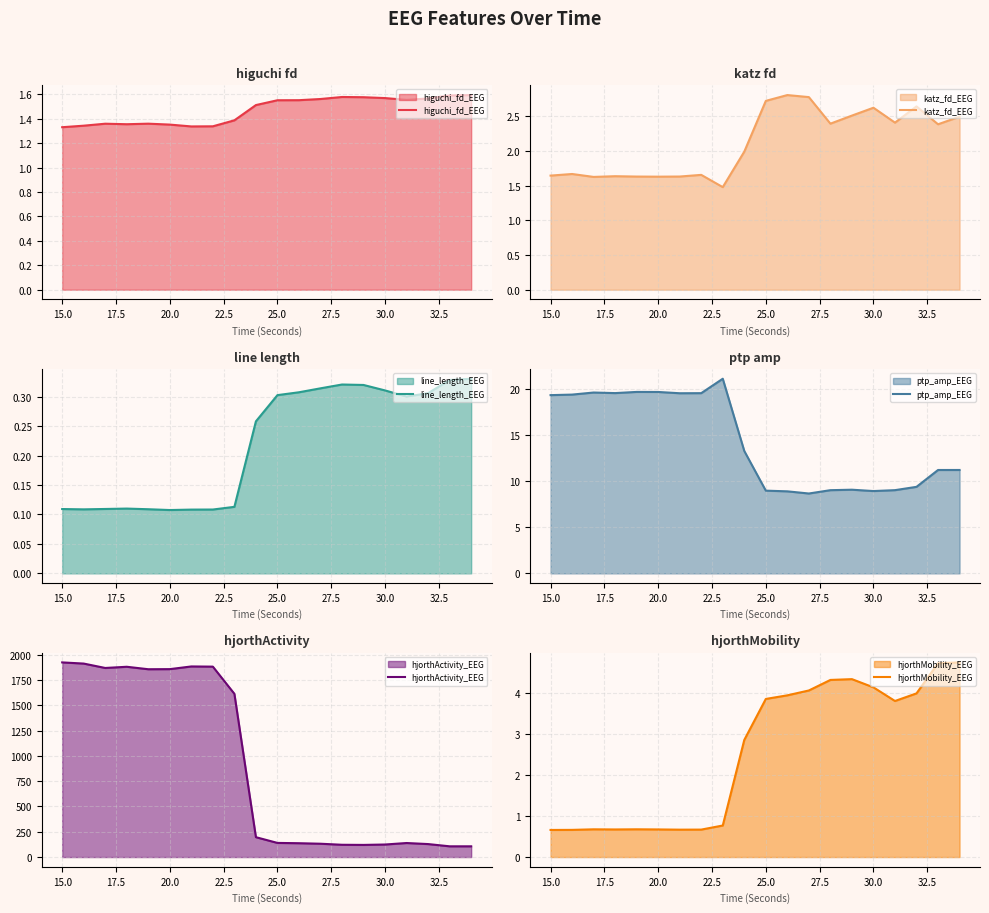

What is the maximum value for katz_fd_EEG?

2.8